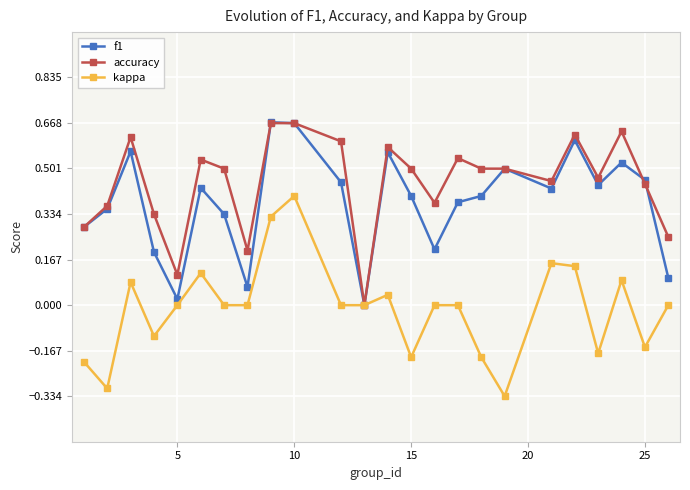

True or false: kappa has more than 0 interior local peaks.

True